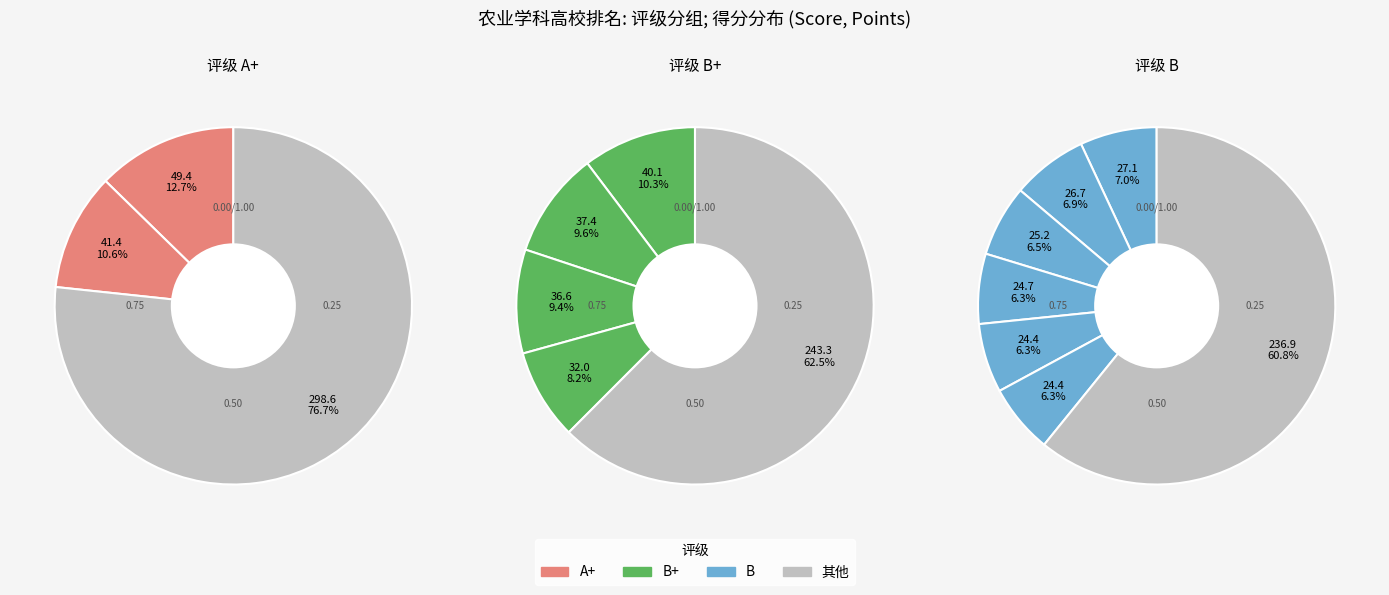

Count the number of slices in the pie.

12